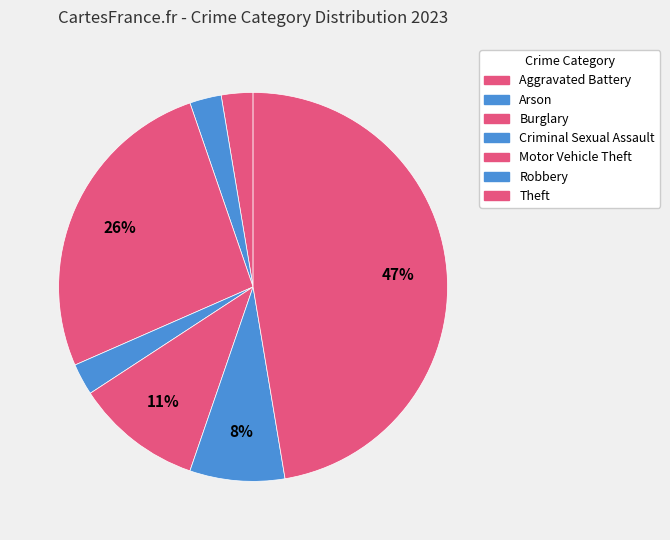

To the nearest percent, what percentage of the pie is Motor Vehicle Theft?

11%